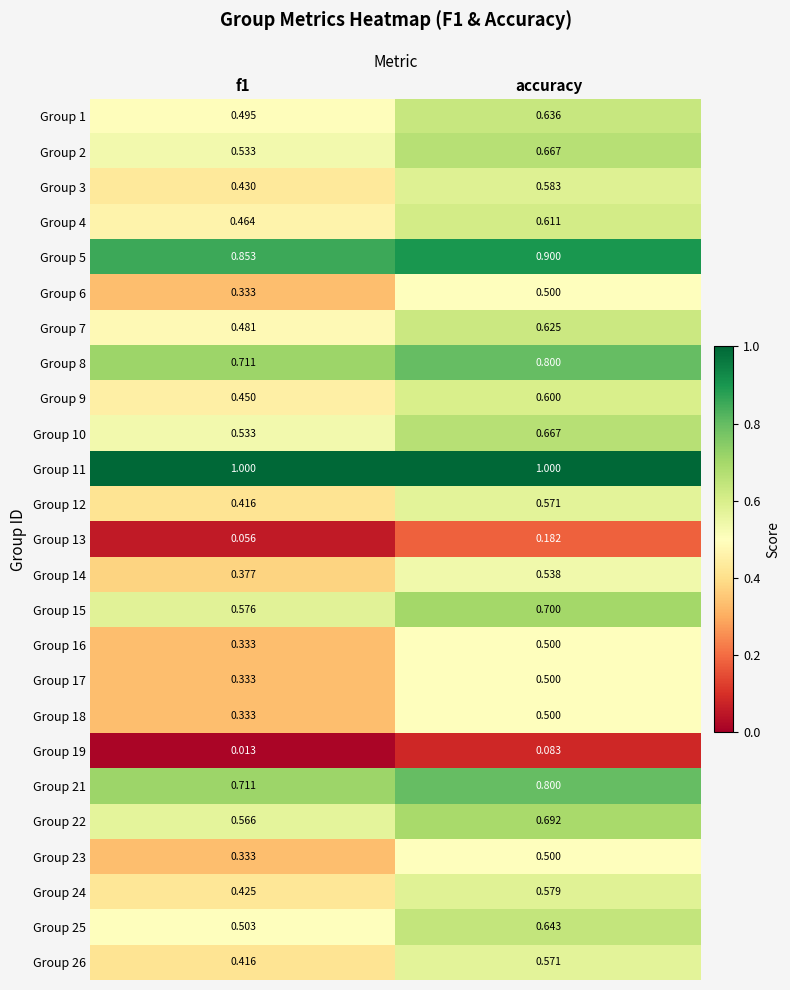

Is the value of Group 18 at f1 greater than the value of Group 4 at f1?

No